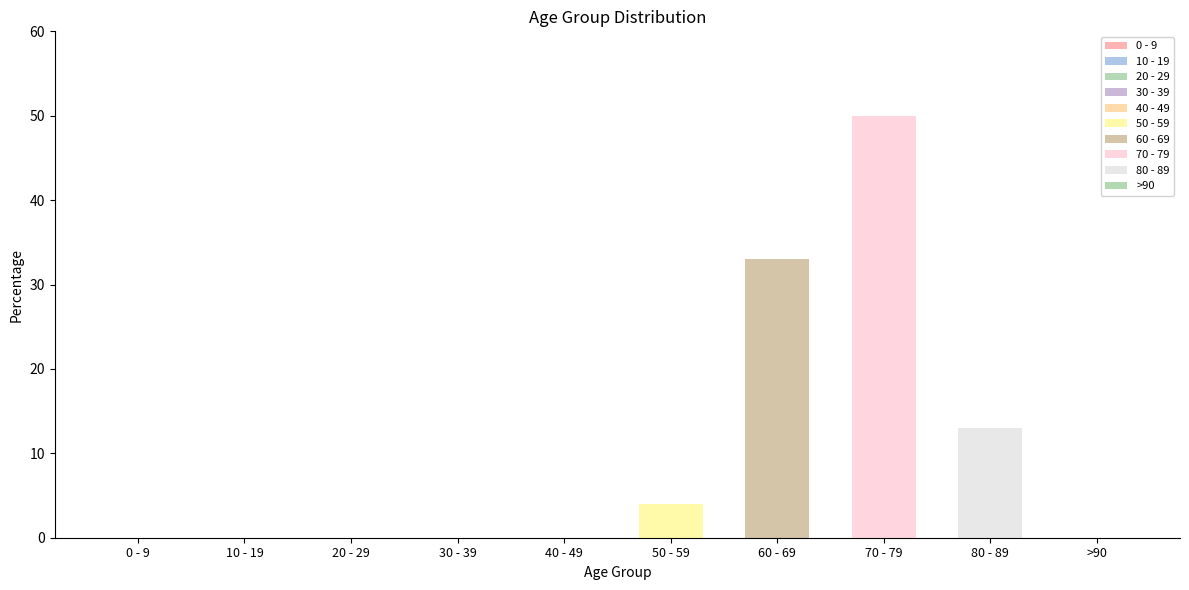

What is the maximum value shown in the chart?

50